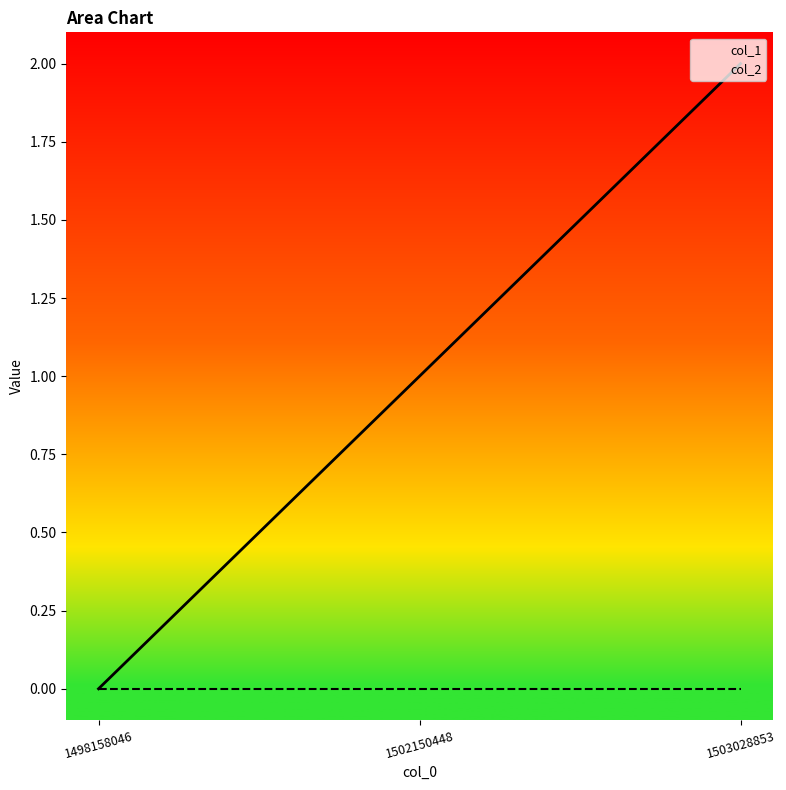

Which series has the widest spread of values?

col_1